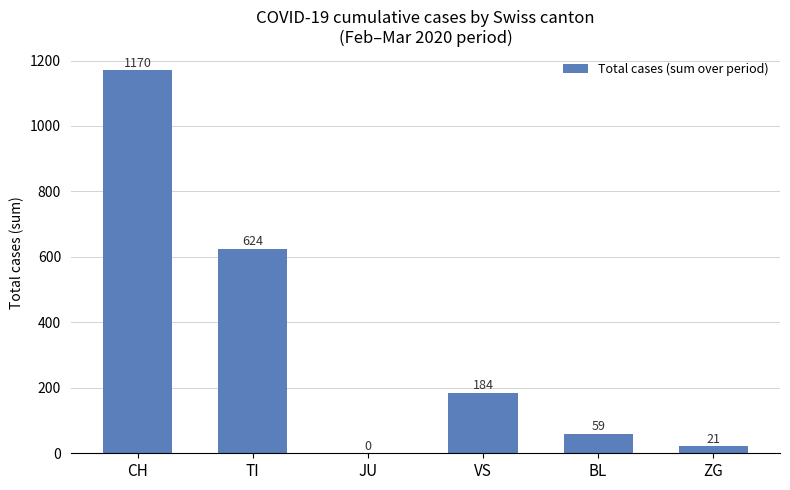

Reading left to right, list all the values displayed in this chart.

CH=1170	TI=624	JU=0	VS=184	BL=59	ZG=21